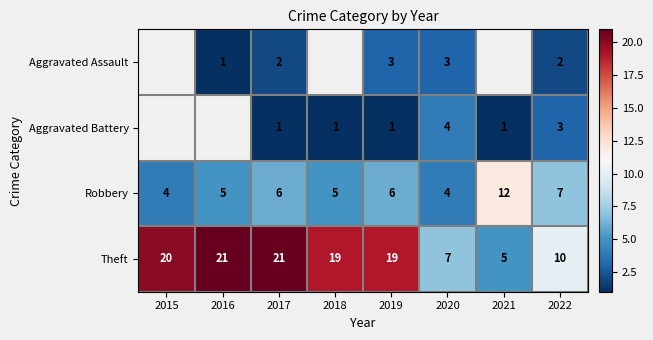

Which series has the widest spread of values?

Theft